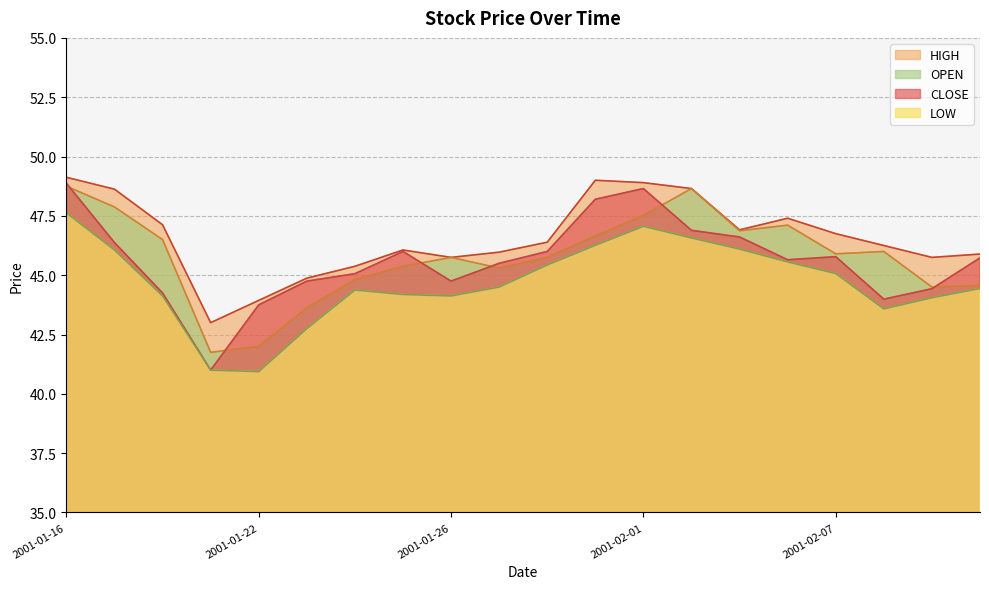

Where is HIGH nearest to the value 46?

2001-01-29